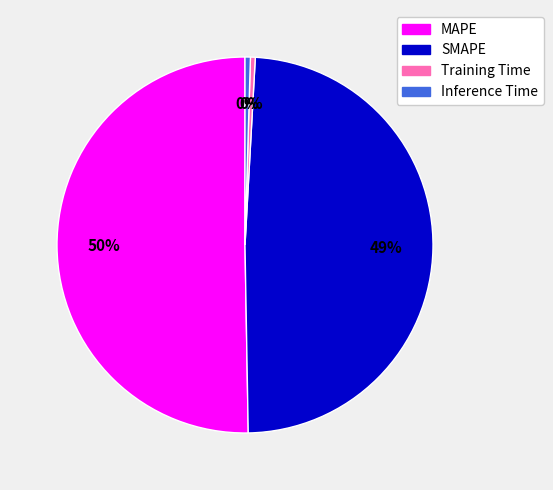

What is the largest slice in the pie chart?

MAPE